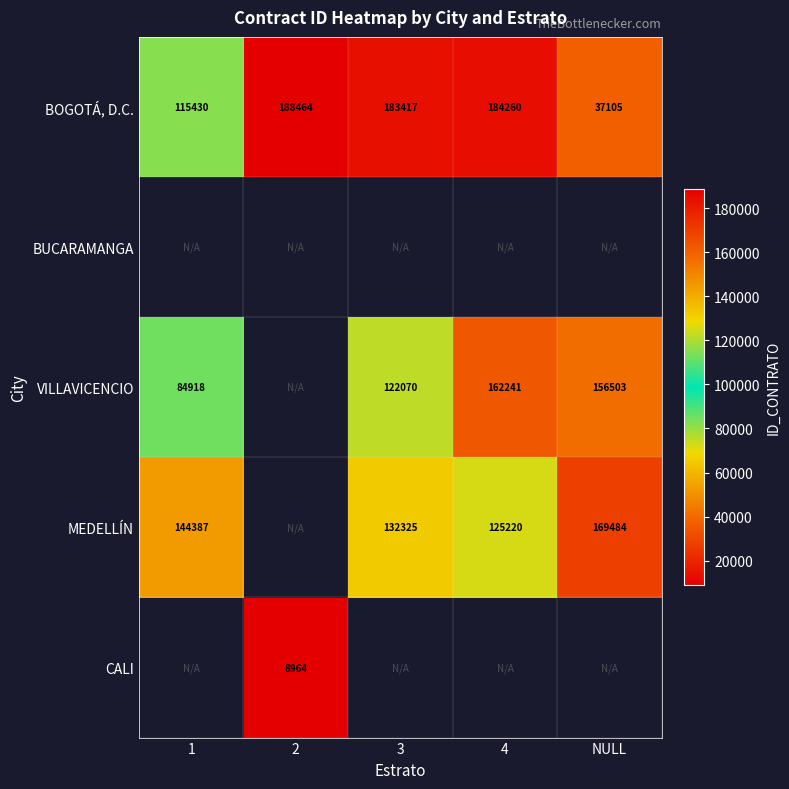

What value does the BOGOTÁ, D.C. series have at 3?

183417